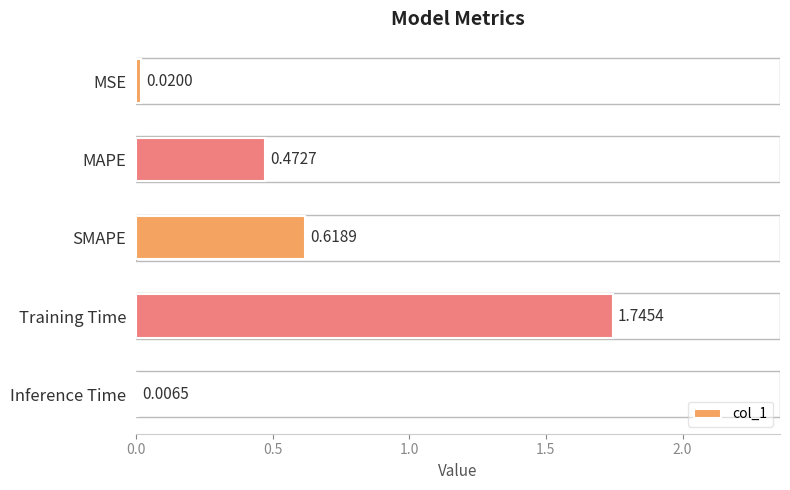

What is the change in value from MAPE to Inference Time?

-0.5